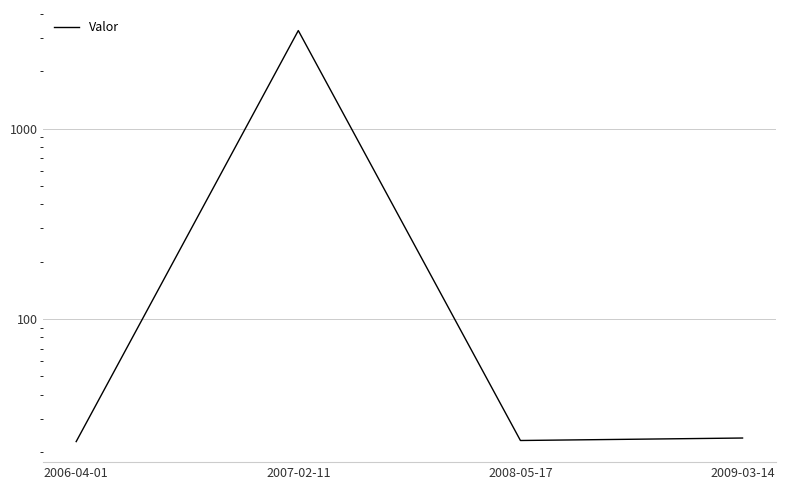

Rank the categories by value from highest to lowest.

2007-02-11, 2009-03-14, 2008-05-17, 2006-04-01